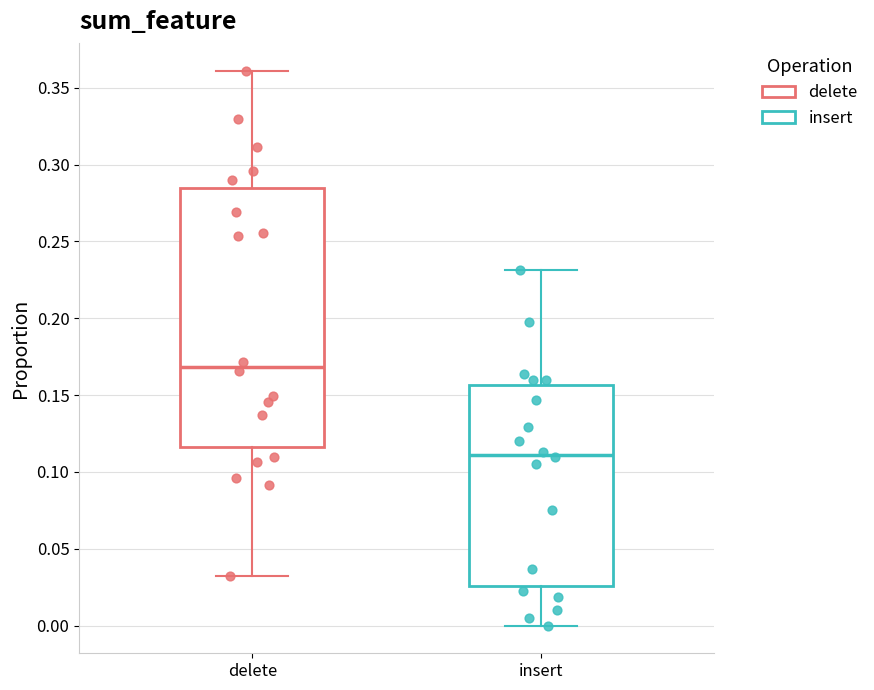

Comparing the boxes themselves (not the whiskers), which one is the tallest?

delete